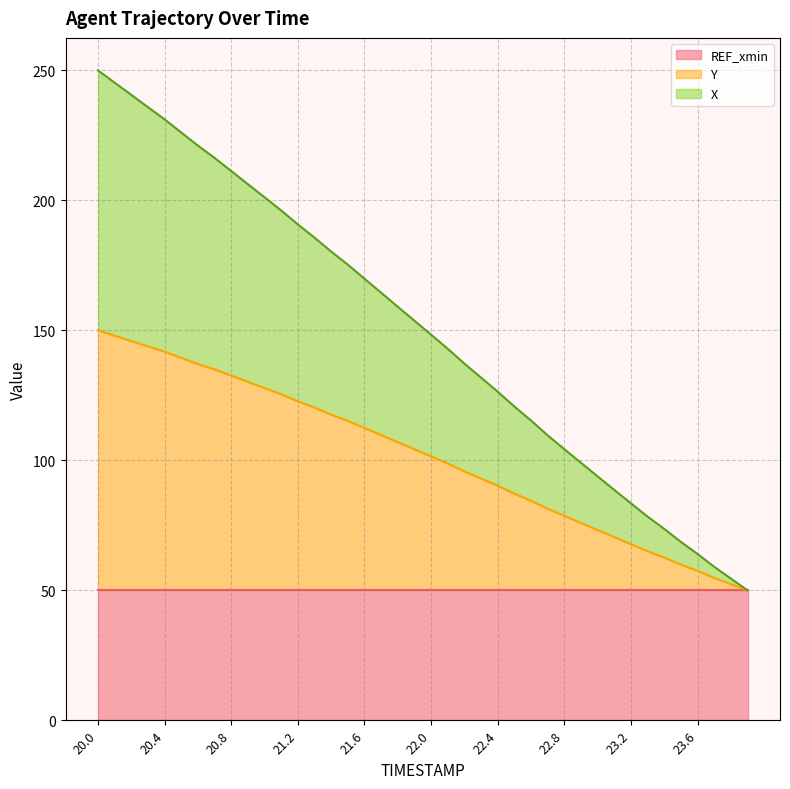

What is the total value across all series at 22.8?

104.3